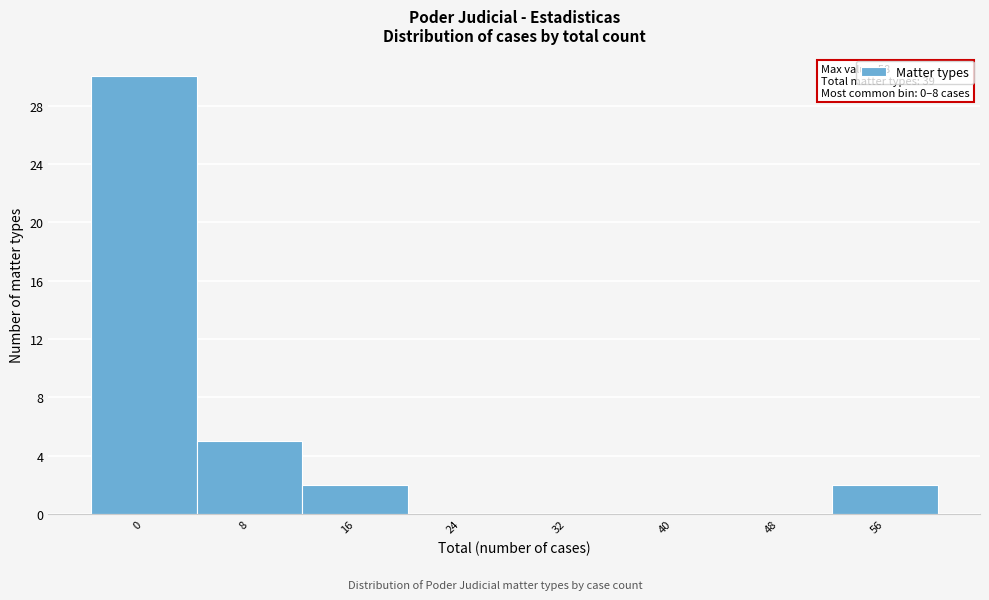

Reading left to right, list all the values displayed in this chart.

0=30	8=5	16=2	24=0	32=0	40=0	48=0	56=2